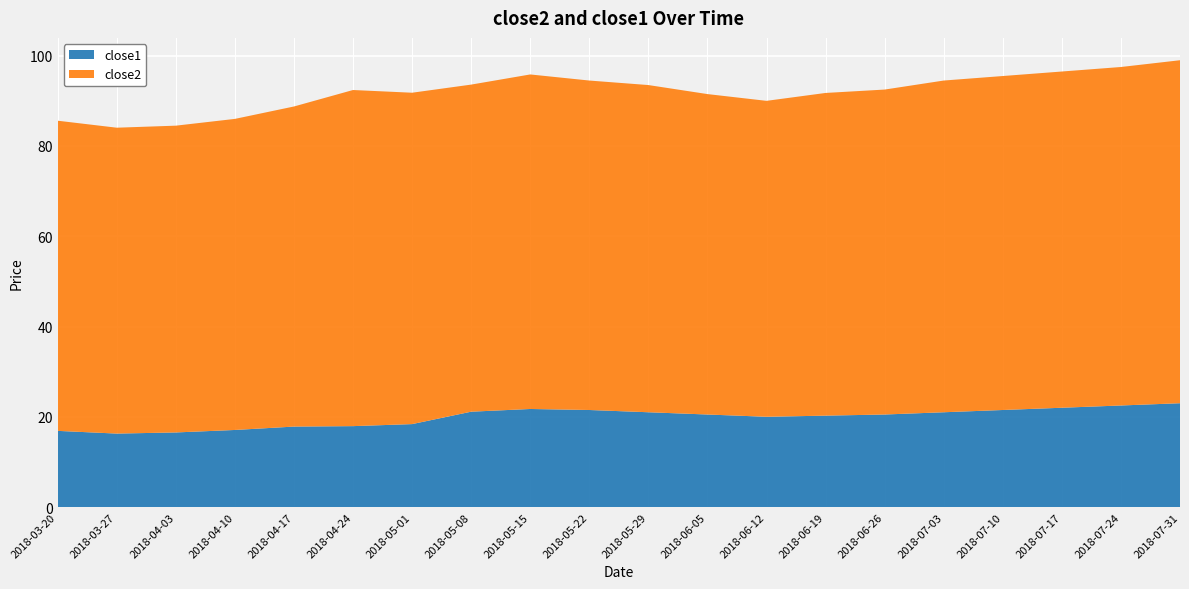

Reading left to right, transcribe all the data shown in this chart.

close2: 2018-03-20=68.7	2018-03-27=67.8	2018-04-03=68.0	2018-04-10=68.9	2018-04-17=70.9	2018-04-24=74.5	2018-05-01=73.4	2018-05-08=72.5	2018-05-15=74.1	2018-05-22=73.0	2018-05-29=72.5	2018-06-05=71.0	2018-06-12=70.0	2018-06-19=71.5	2018-06-26=72.0	2018-07-03=73.5	2018-07-10=74.0	2018-07-17=74.5	2018-07-24=75.0	2018-07-31=76.0
close1: 2018-03-20=16.9	2018-03-27=16.3	2018-04-03=16.5	2018-04-10=17.1	2018-04-17=17.8	2018-04-24=17.9	2018-05-01=18.4	2018-05-08=21.1	2018-05-15=21.7	2018-05-22=21.5	2018-05-29=21.0	2018-06-05=20.5	2018-06-12=20.0	2018-06-19=20.2	2018-06-26=20.5	2018-07-03=21.0	2018-07-10=21.5	2018-07-17=22.0	2018-07-24=22.5	2018-07-31=23.0